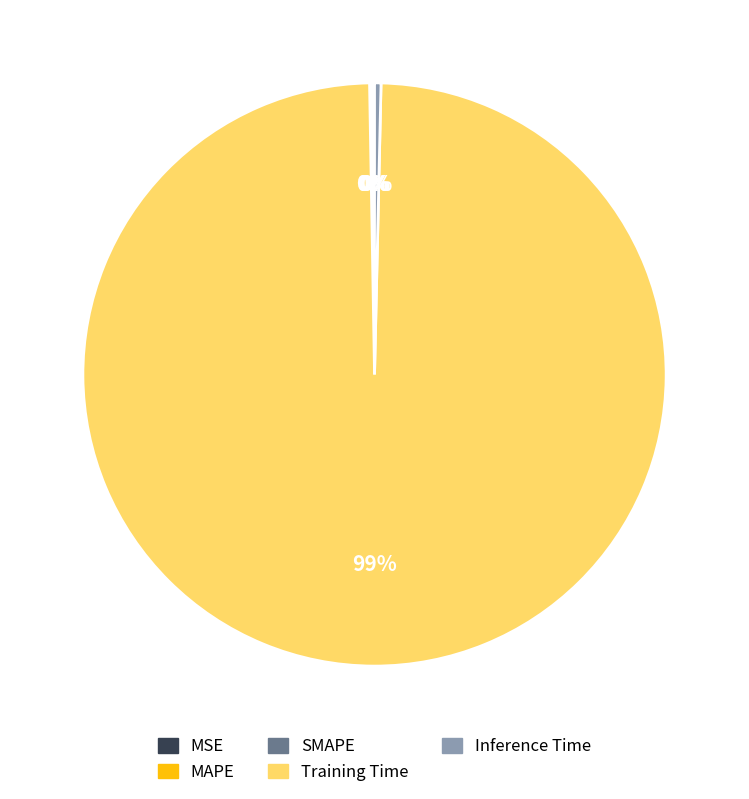

The Inference Time slice represents 7% of the pie. True or false?

False